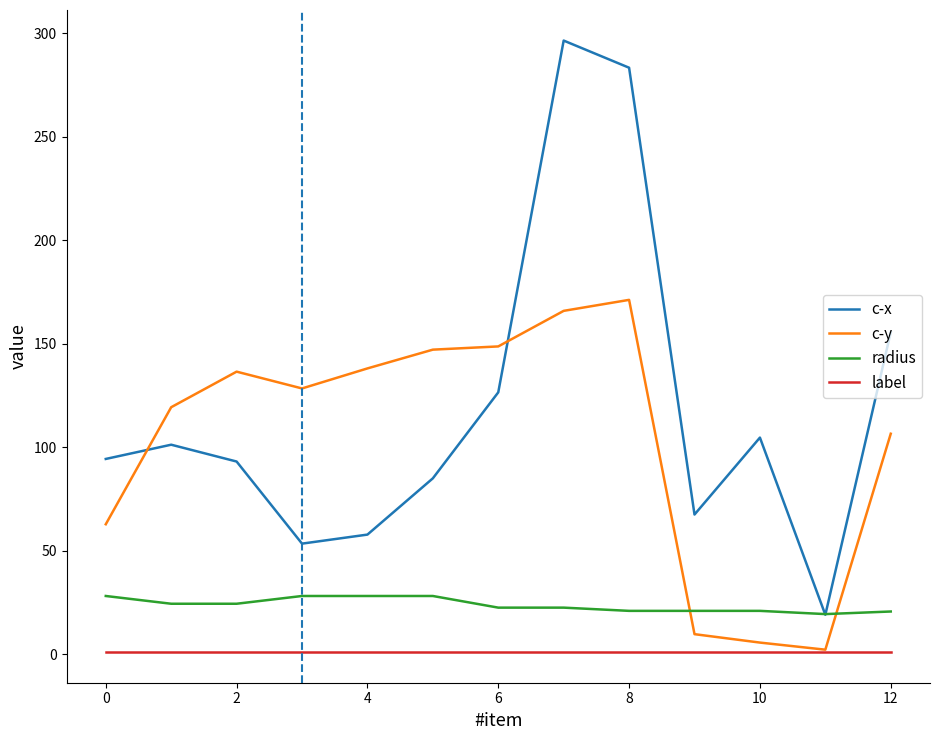

Which series has the widest spread of values?

c-x